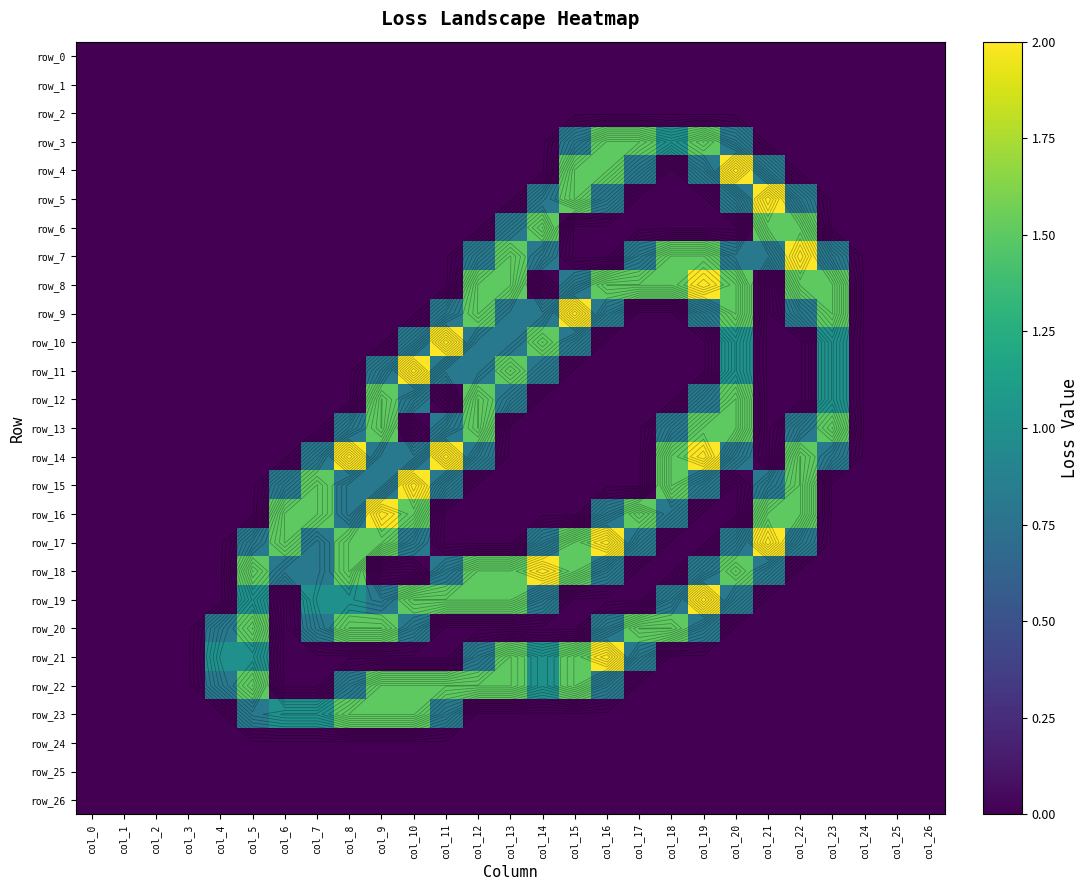

At col_9, list the series in order from largest to smallest.

row_16, row_12, row_13, row_17, row_20, row_22, row_23, row_11, row_14, row_15, row_19, row_0, row_1, row_2, row_3, row_4, row_5, row_6, row_7, row_8, row_9, row_10, row_18, row_21, row_24, row_25, row_26